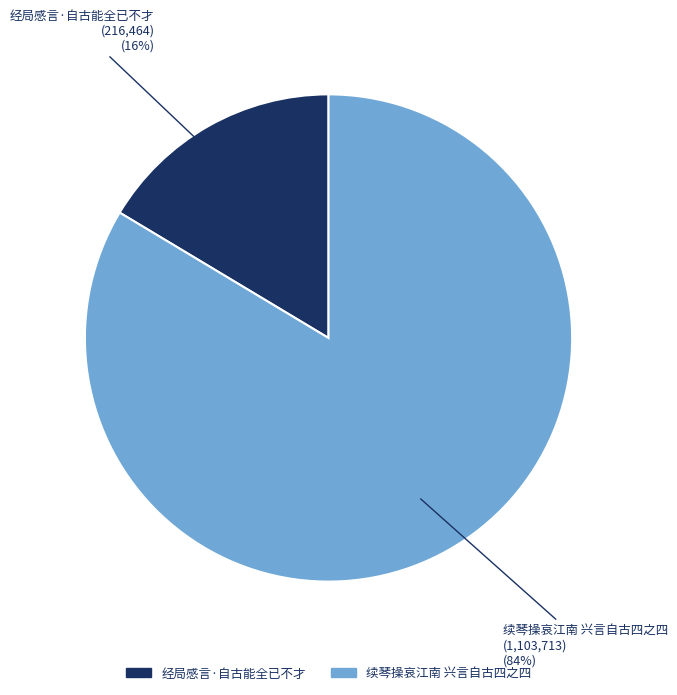

Is there a majority slice in this chart?

Yes